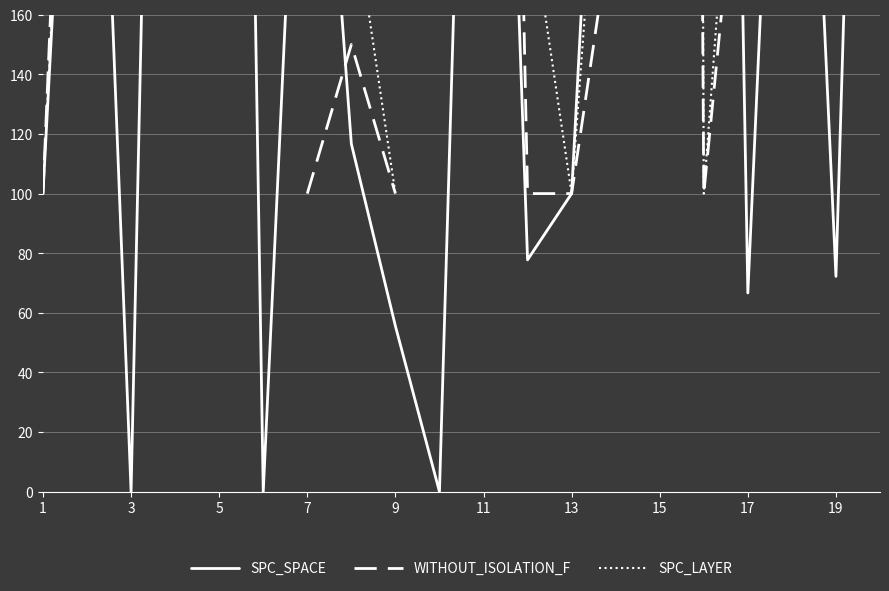

The value of SPC_SPACE at 1 is 100.0. True or false?

True